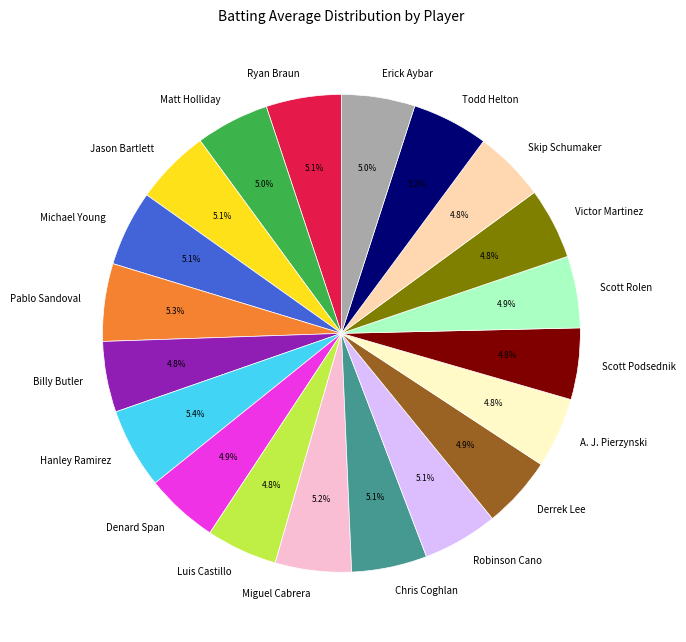

Is there a majority slice in this chart?

No